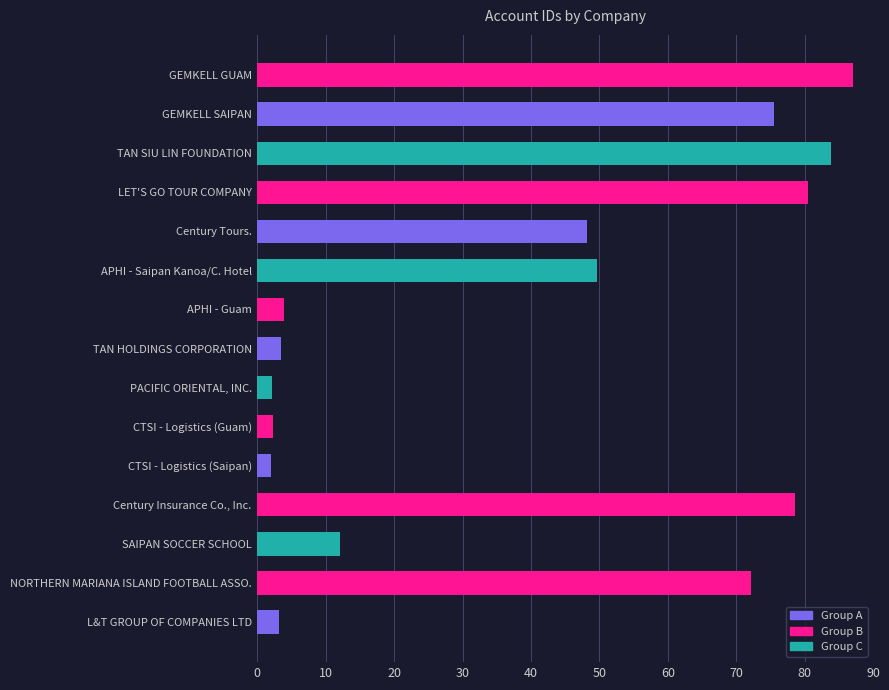

Approximately how many times larger is the value at TAN SIU LIN FOUNDATION compared to LET'S GO TOUR COMPANY?

1.0